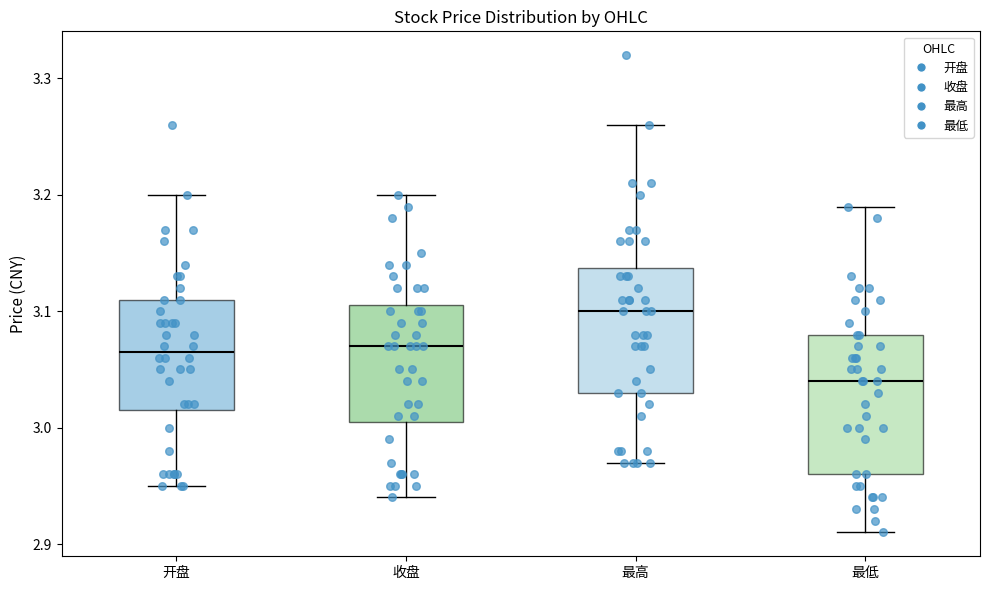

Where does the lower whisker of the box for 开盘 end on the y-axis? The values are not printed on the chart, so give them approximately, as read against the axis.

2.95